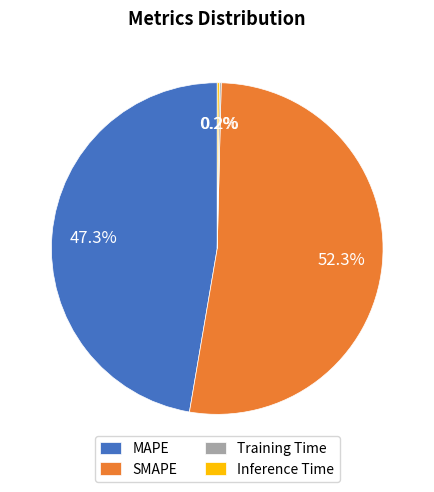

What is the largest slice in the pie chart?

SMAPE